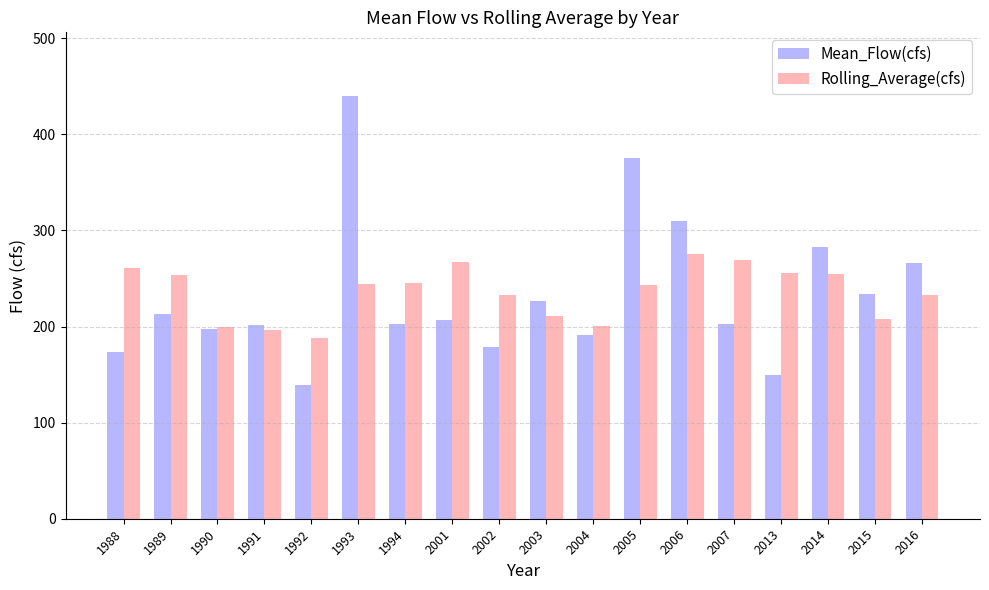

What is the difference between the maximum and minimum values in the Rolling_Average(cfs) series?

87.9